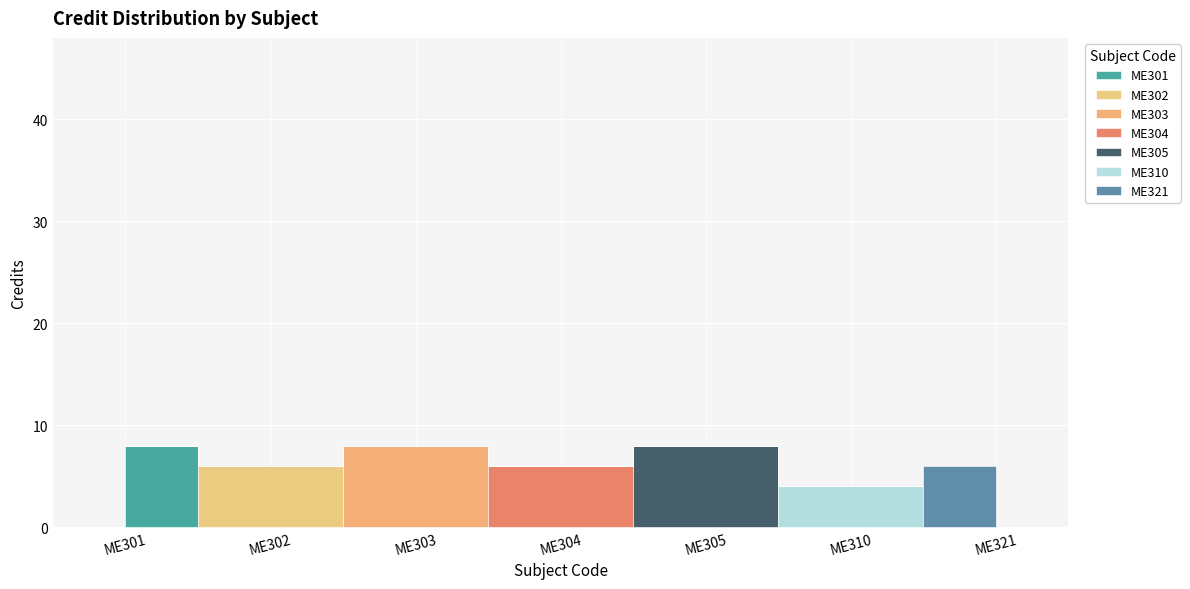

List the labels in order of value, smallest first.

ME310, ME302, ME304, ME321, ME301, ME303, ME305